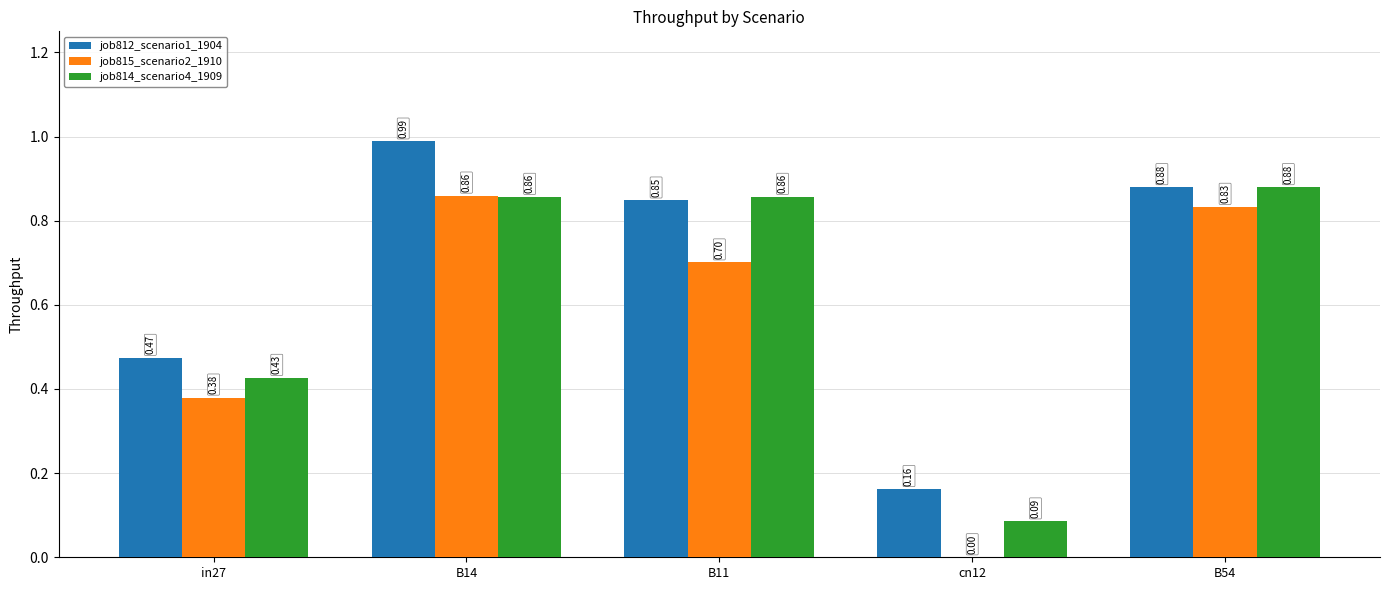

Where is job815_scenario2_1910 nearest to the value 0?

cn12